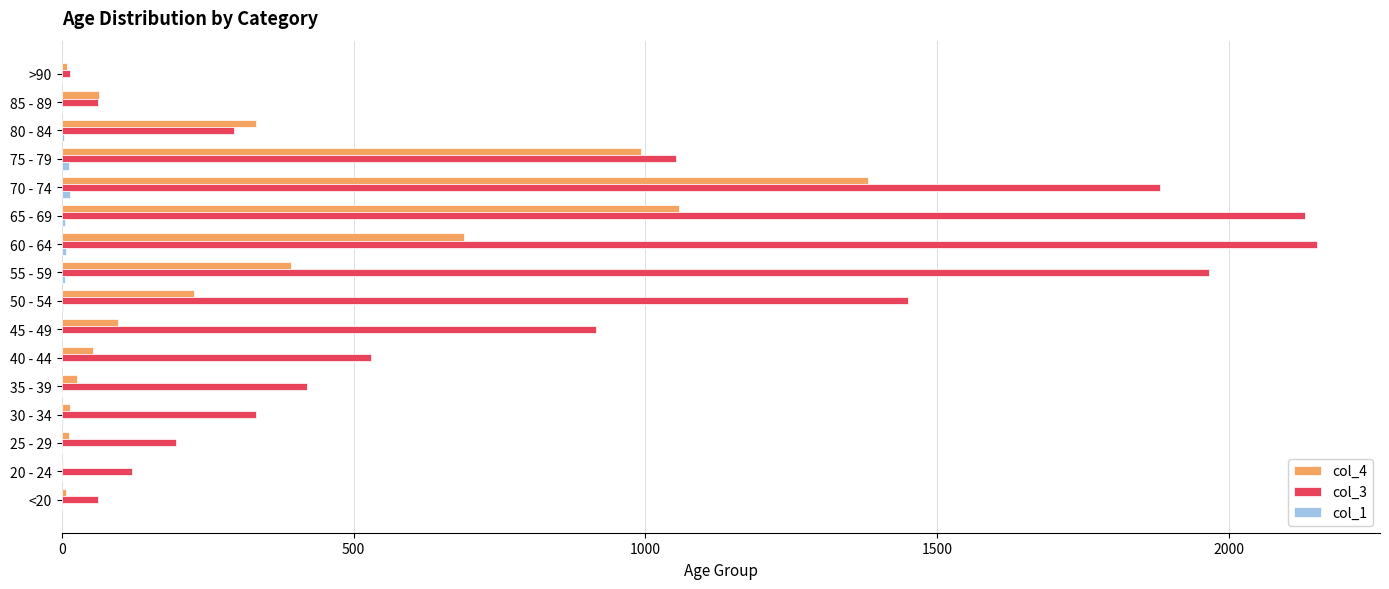

Is it true that col_3 equals 915 at 45 - 49?

True